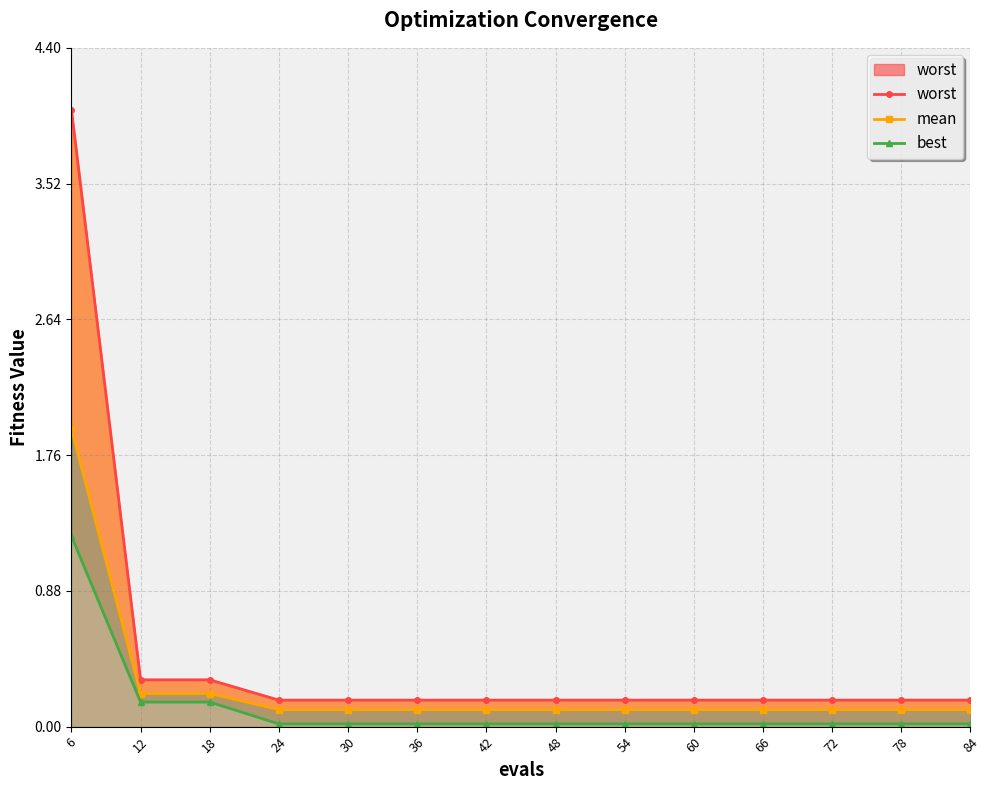

Which series has the widest spread of values?

worst